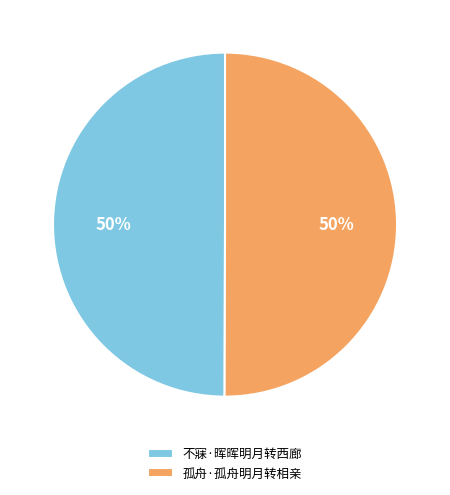

The 孤舟·孤舟明月转相亲 slice represents 39% of the pie. True or false?

False